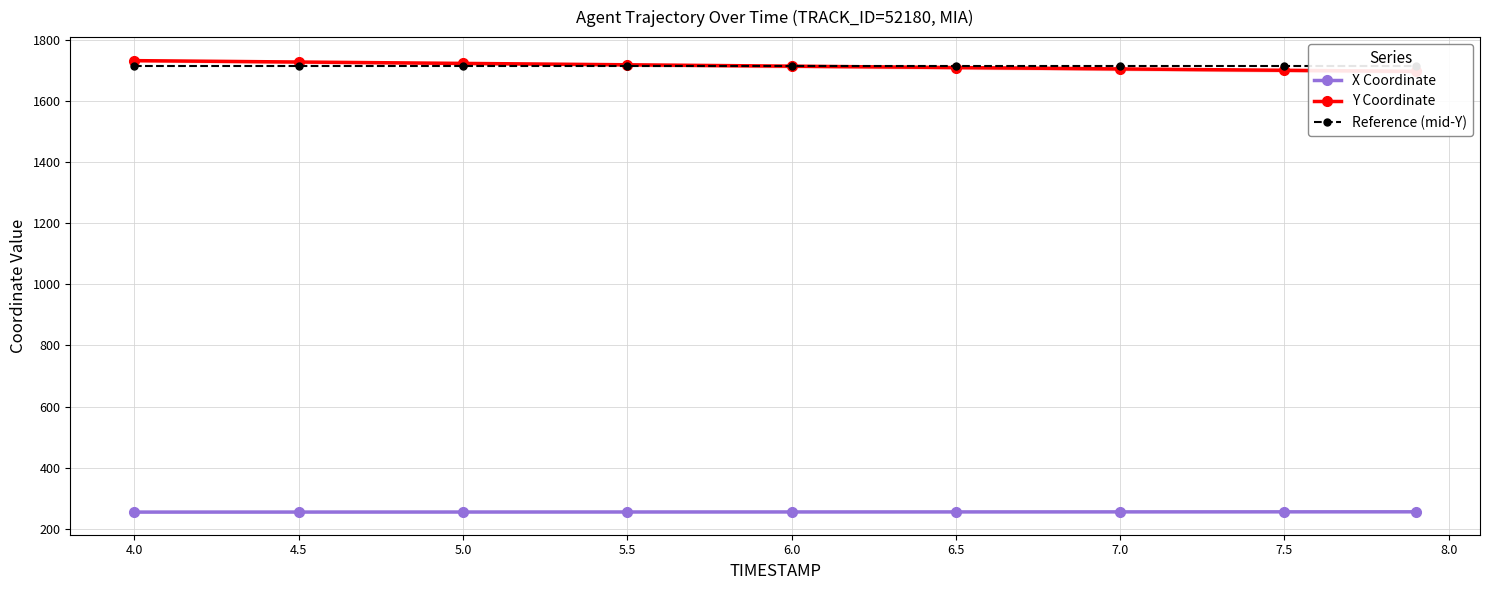

What is the minimum value for X Coordinate?

254.6